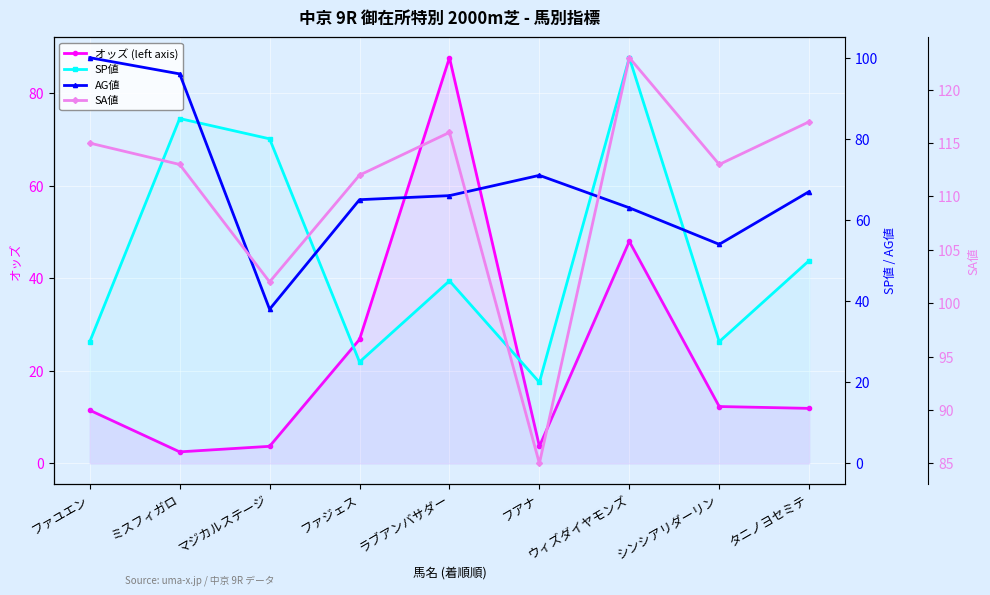

Count the number of categories in the chart.

9